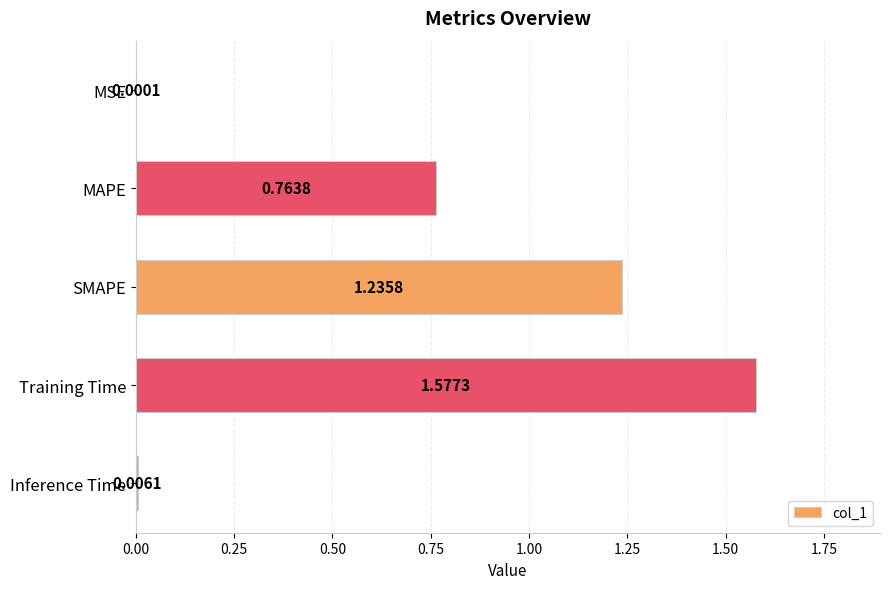

What is the sum of the values at MAPE and SMAPE?

2.0